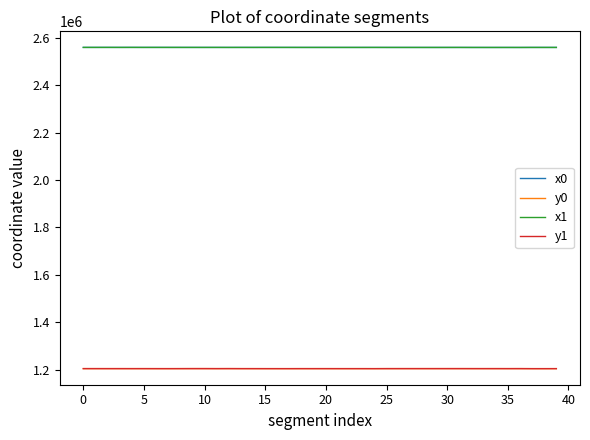

What is the smallest value displayed?

1203925.0